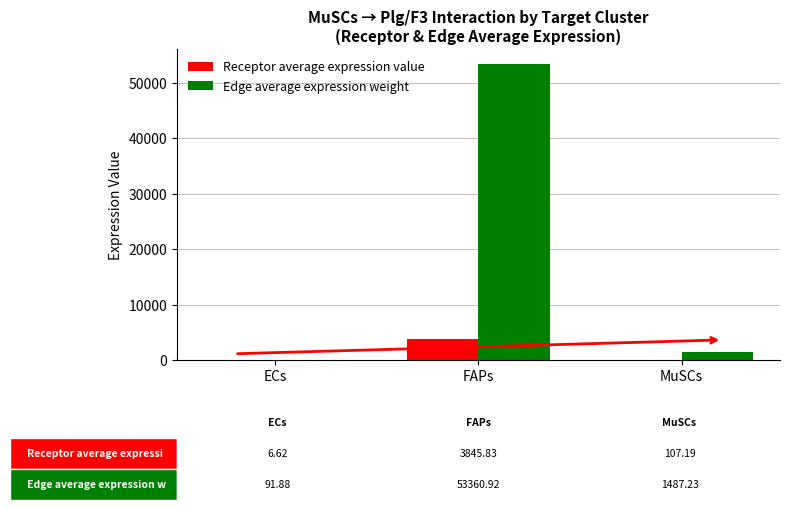

Which series has the largest range (max minus min)?

Edge average expression weight